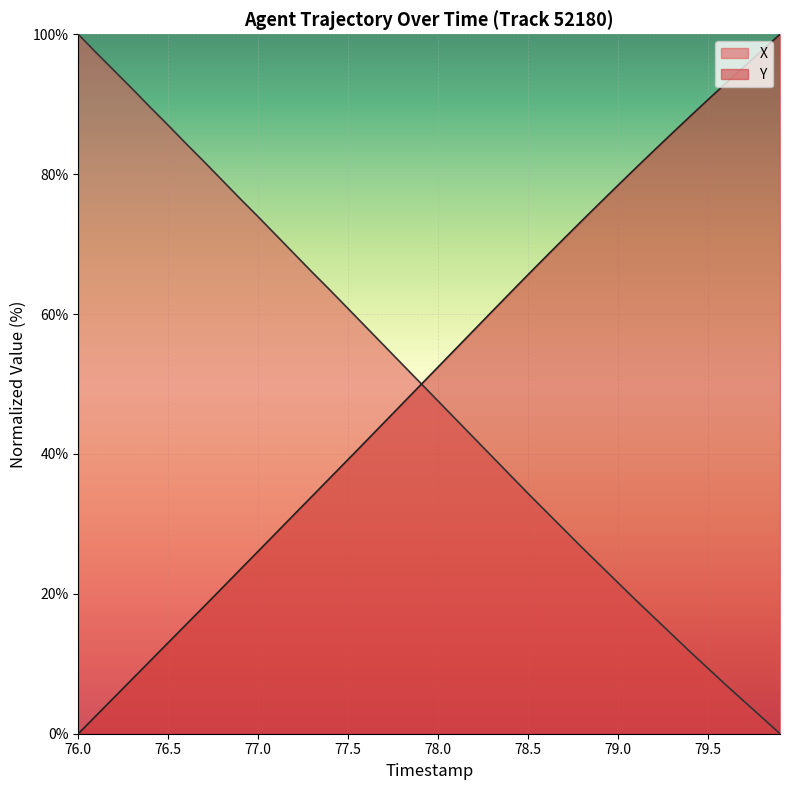

Does the chart display data point markers on the line(s)?

No